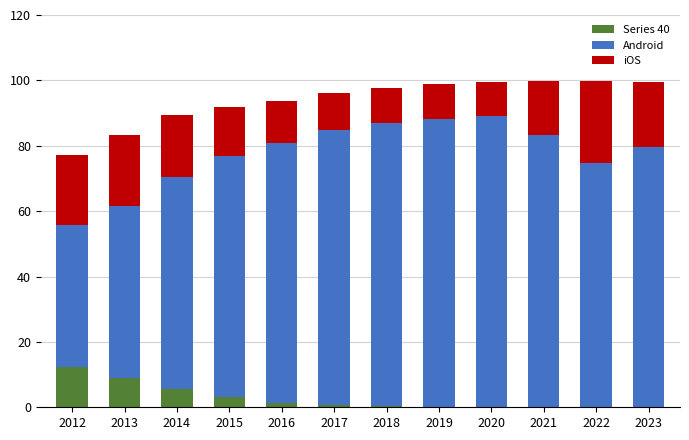

What is the sum of all Series 40 values?

32.6